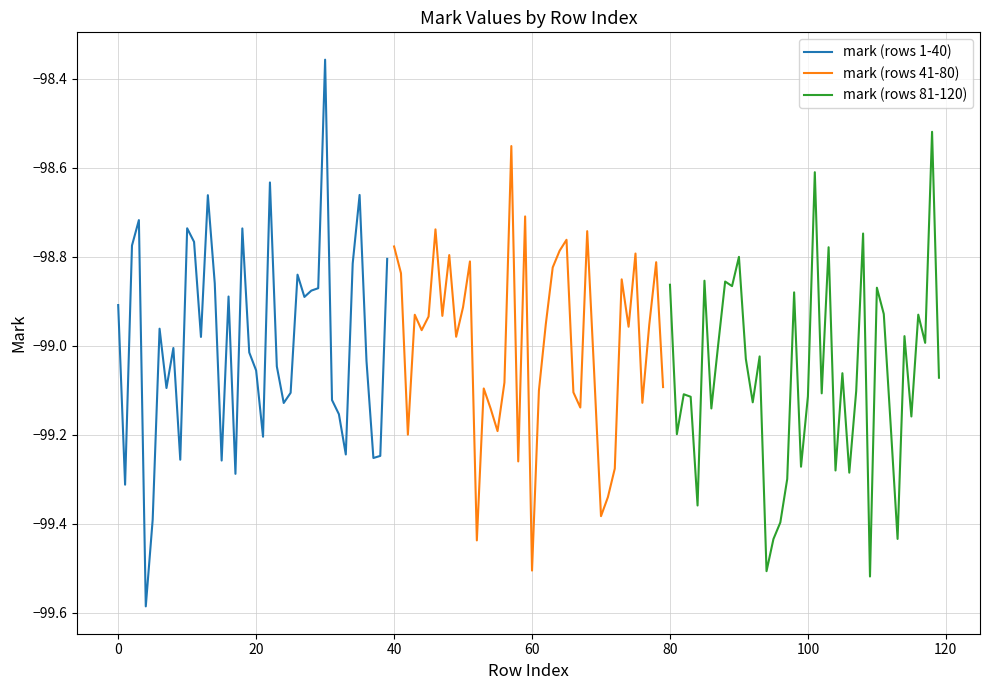

Rank the series by their maximum value, from lowest to highest.

mark (rows 41-80), mark (rows 81-120), mark (rows 1-40)